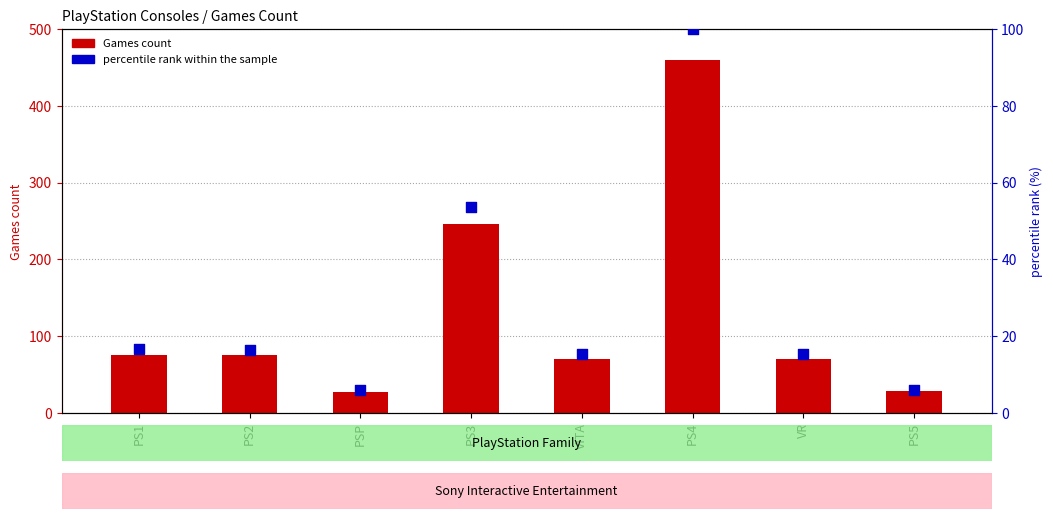

Is the value of percentile rank within the sample at VR greater than the value of Games count at PSP?

No